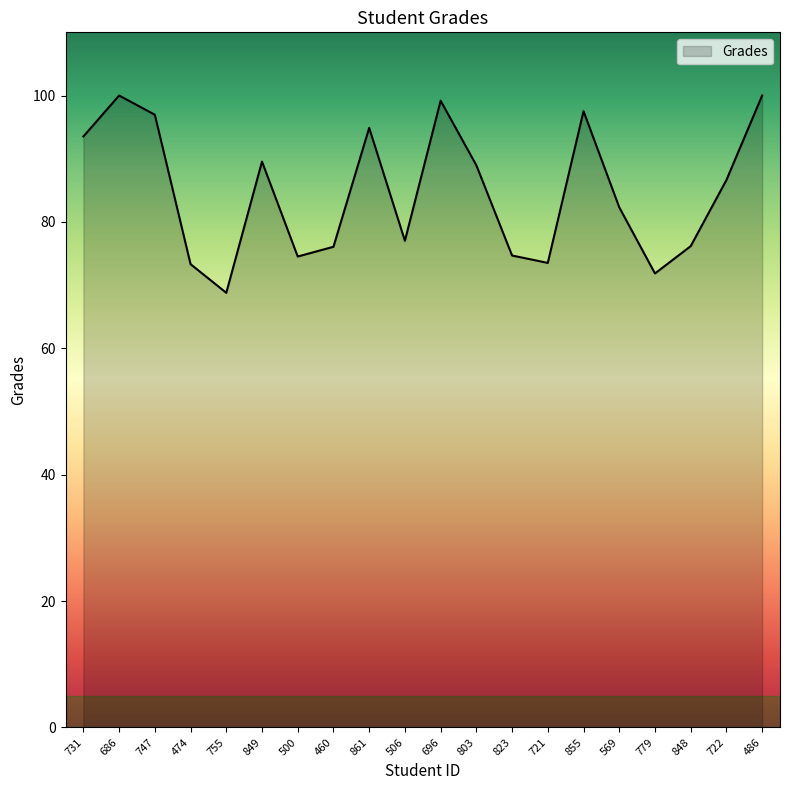

Approximately how many times larger is the value at 721 compared to 861?

0.8